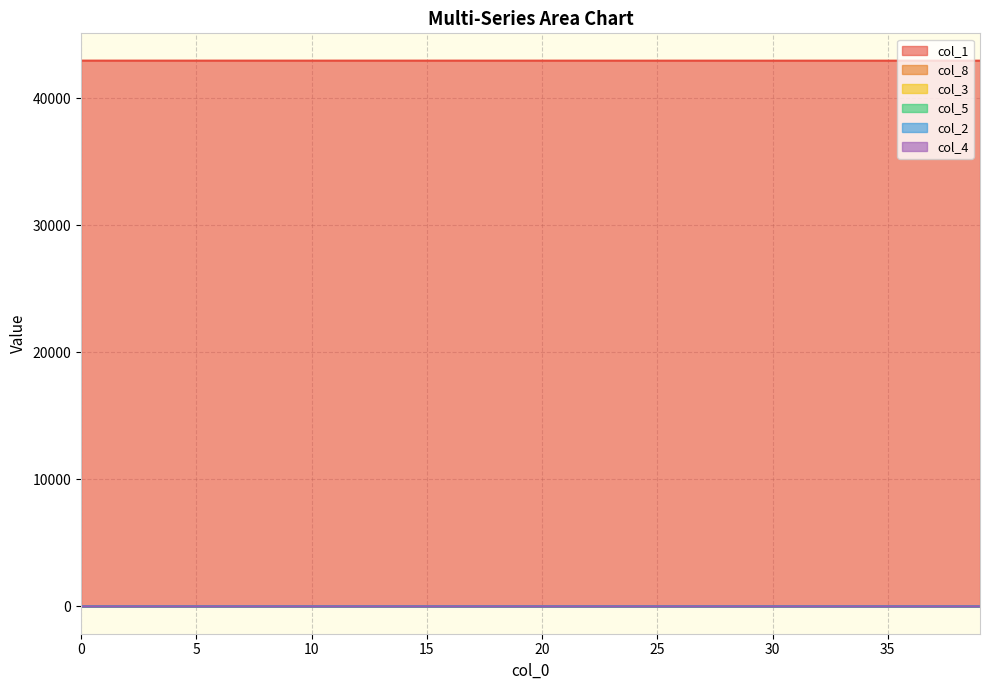

What is the spread (max minus min) of values at 21?

42940.5